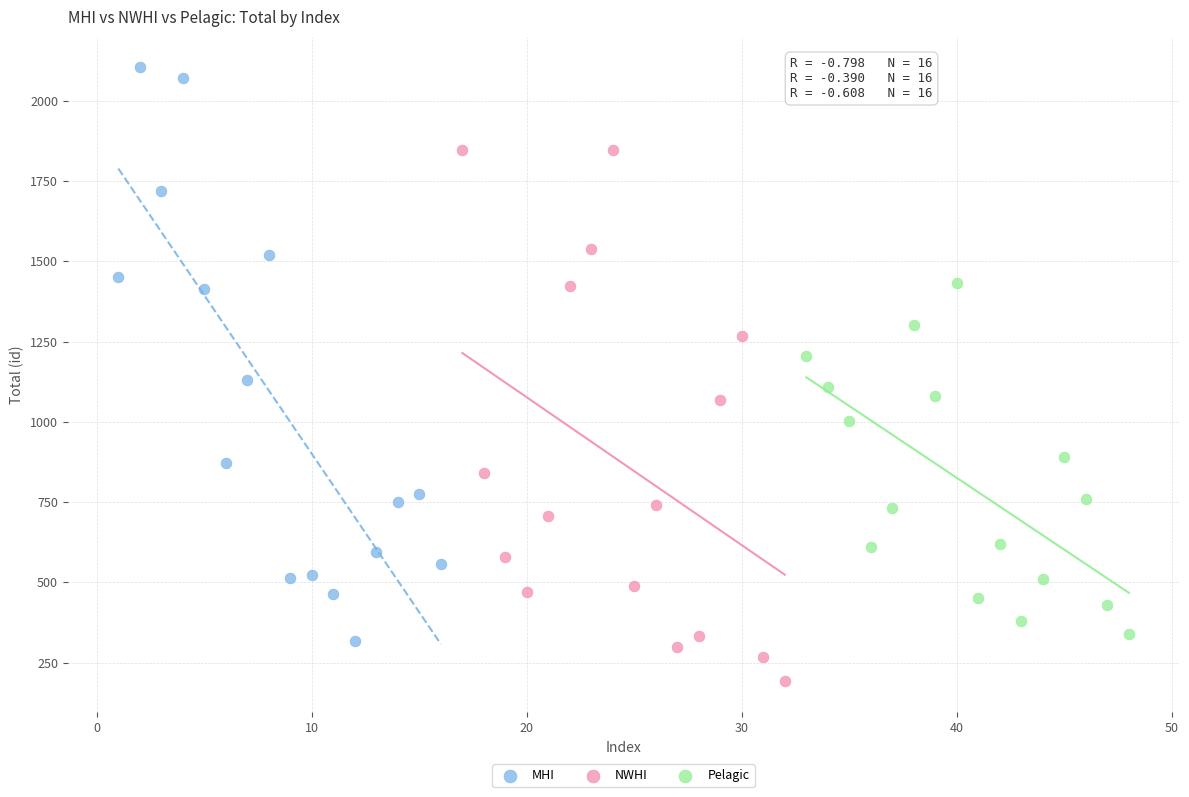

Which series reaches the minimum Y coordinate?

NWHI